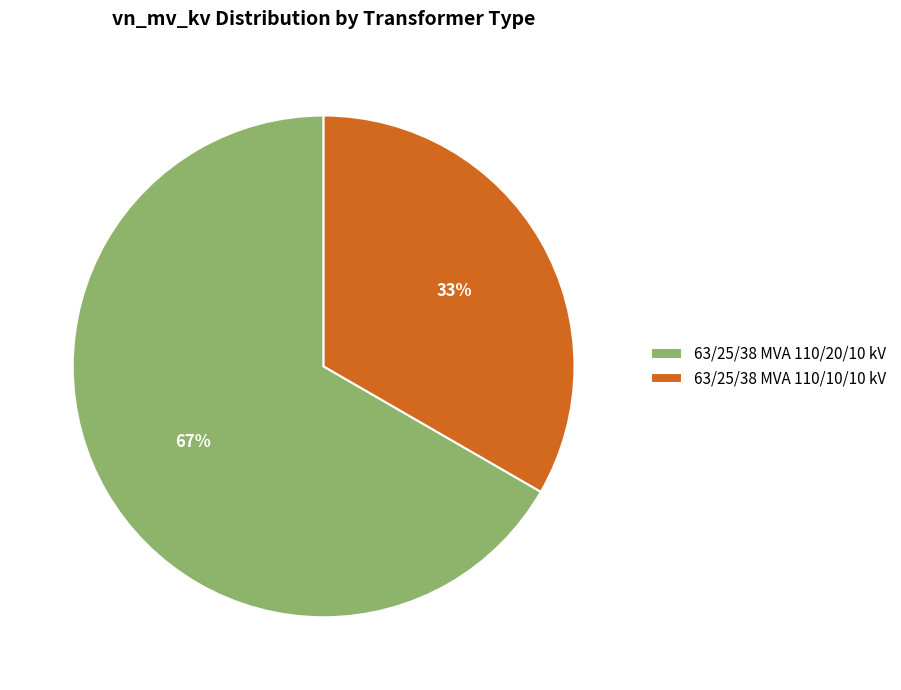

To the nearest percent, what percentage of the pie is 63/25/38 MVA 110/20/10 kV?

67%